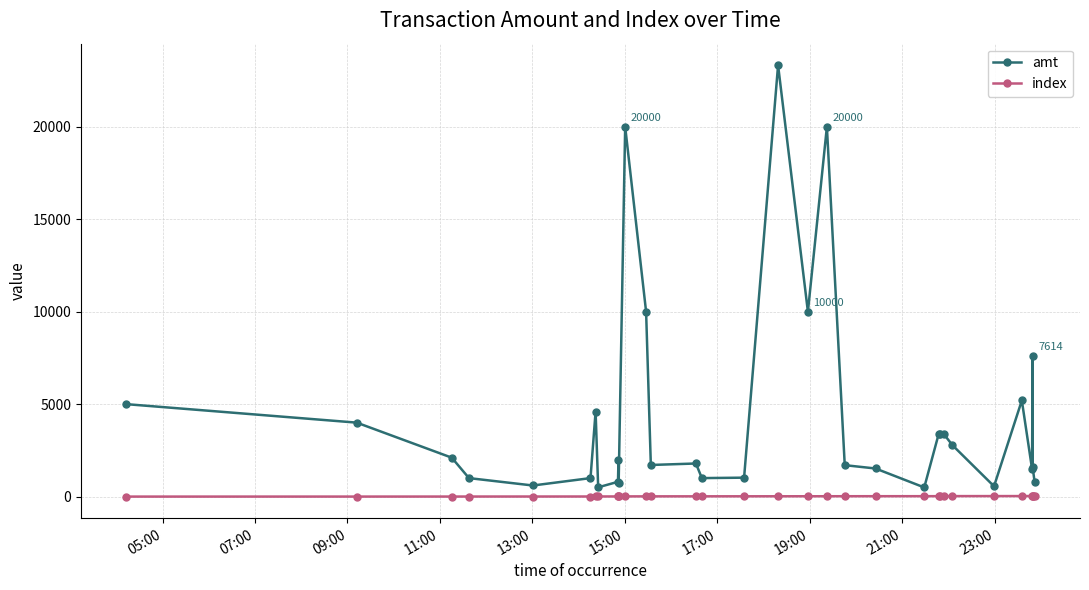

Rank the series by their maximum value, from highest to lowest.

amt, index